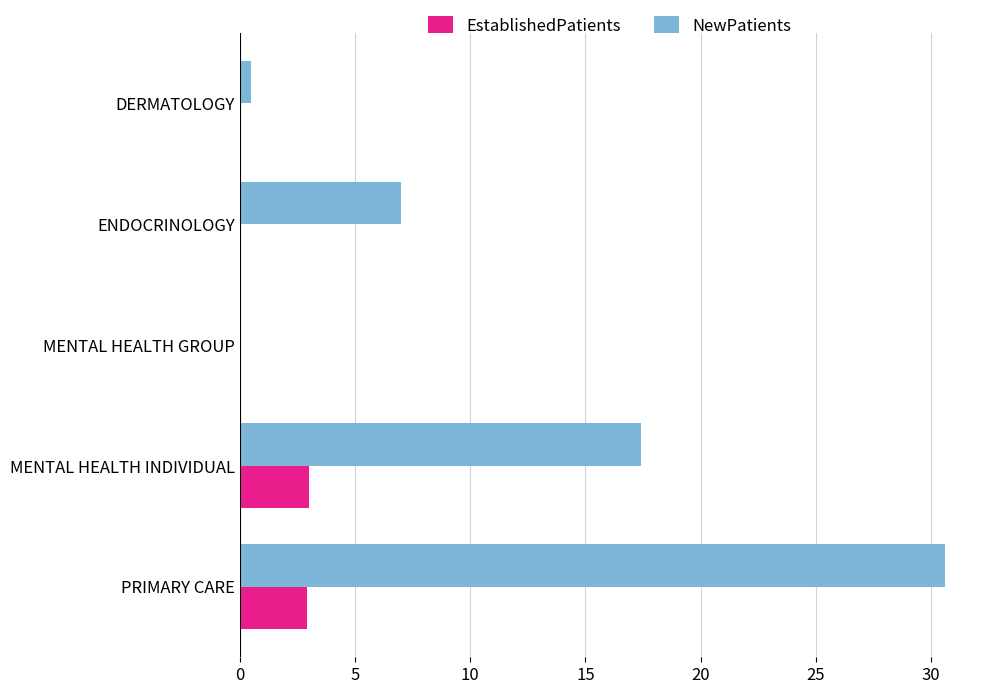

Which series has the largest range (max minus min)?

NewPatients